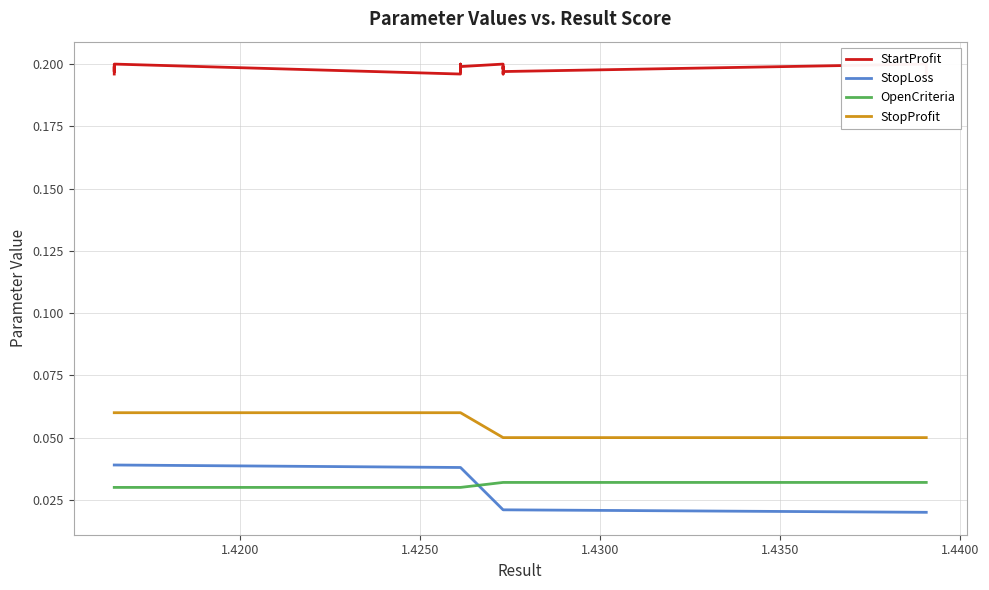

Reading right to left, list all the values displayed in this chart.

StartProfit: 0.2	0.2	0.2	0.2	0.2	0.2	0.2	0.2	0.2	0.2	0.2	0.2	0.2	0.2	0.2	0.2	0.2	0.2	0.2	0.2
StopLoss: 0.0	0.0	0.0	0.0	0.0	0.0	0.0	0.0	0.0	0.0	0.0	0.0	0.0	0.0	0.0	0.0	0.0	0.0	0.0	0.0
OpenCriteria: 0.0	0.0	0.0	0.0	0.0	0.0	0.0	0.0	0.0	0.0	0.0	0.0	0.0	0.0	0.0	0.0	0.0	0.0	0.0	0.0
StopProfit: 0.1	0.1	0.1	0.1	0.1	0.1	0.1	0.1	0.1	0.1	0.1	0.1	0.1	0.1	0.1	0.1	0.1	0.1	0.1	0.1